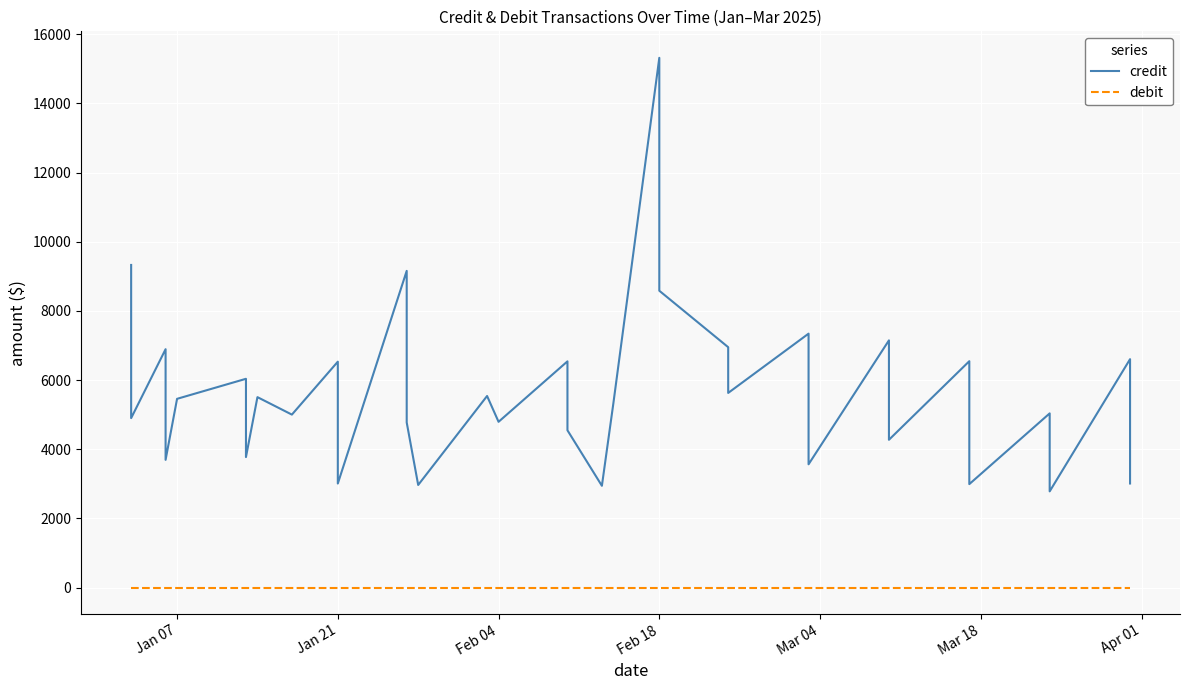

True or false: credit and debit cross at least once.

False